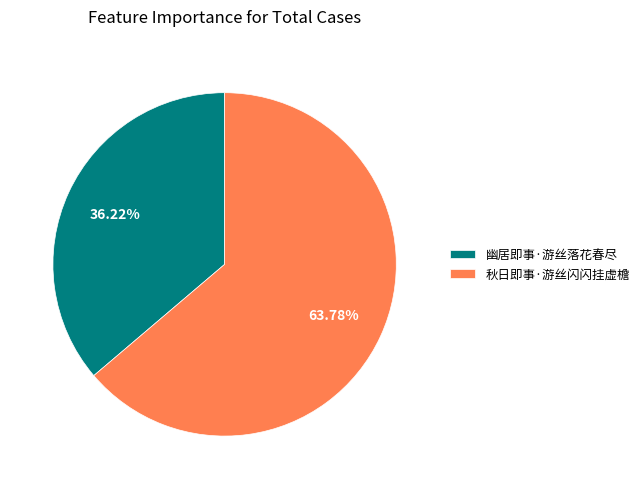

Which category accounts for the majority?

秋日即事·游丝闪闪挂虚檐